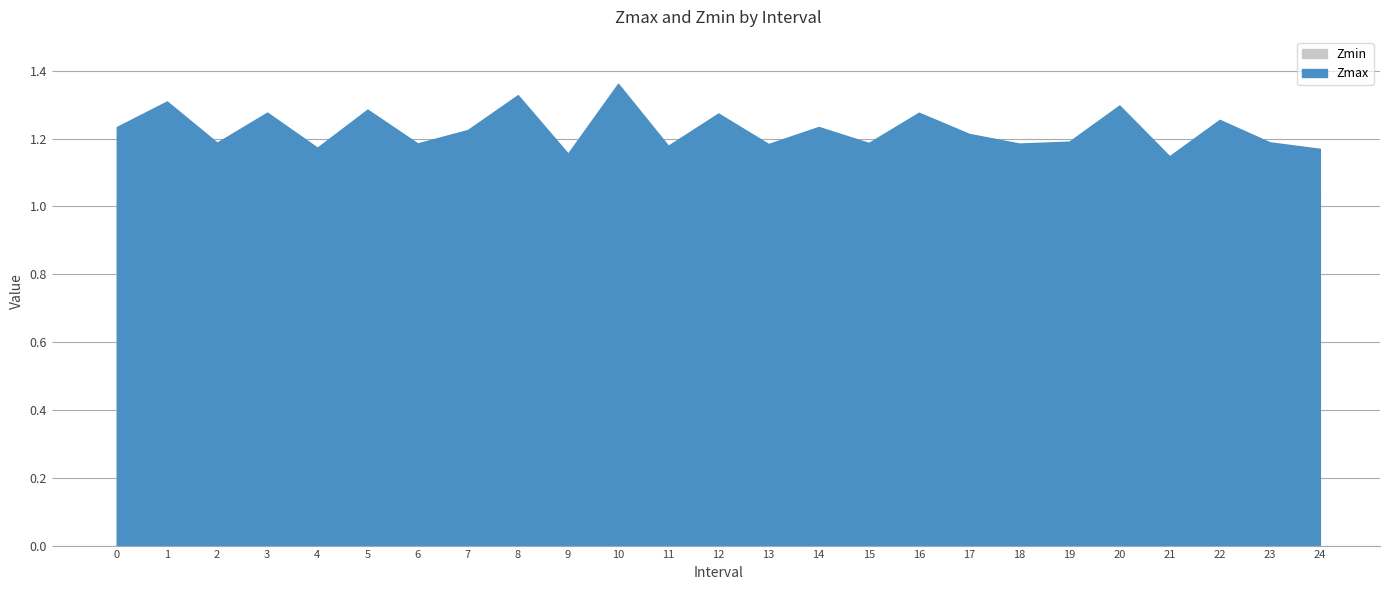

How many distinct data groups are displayed?

2